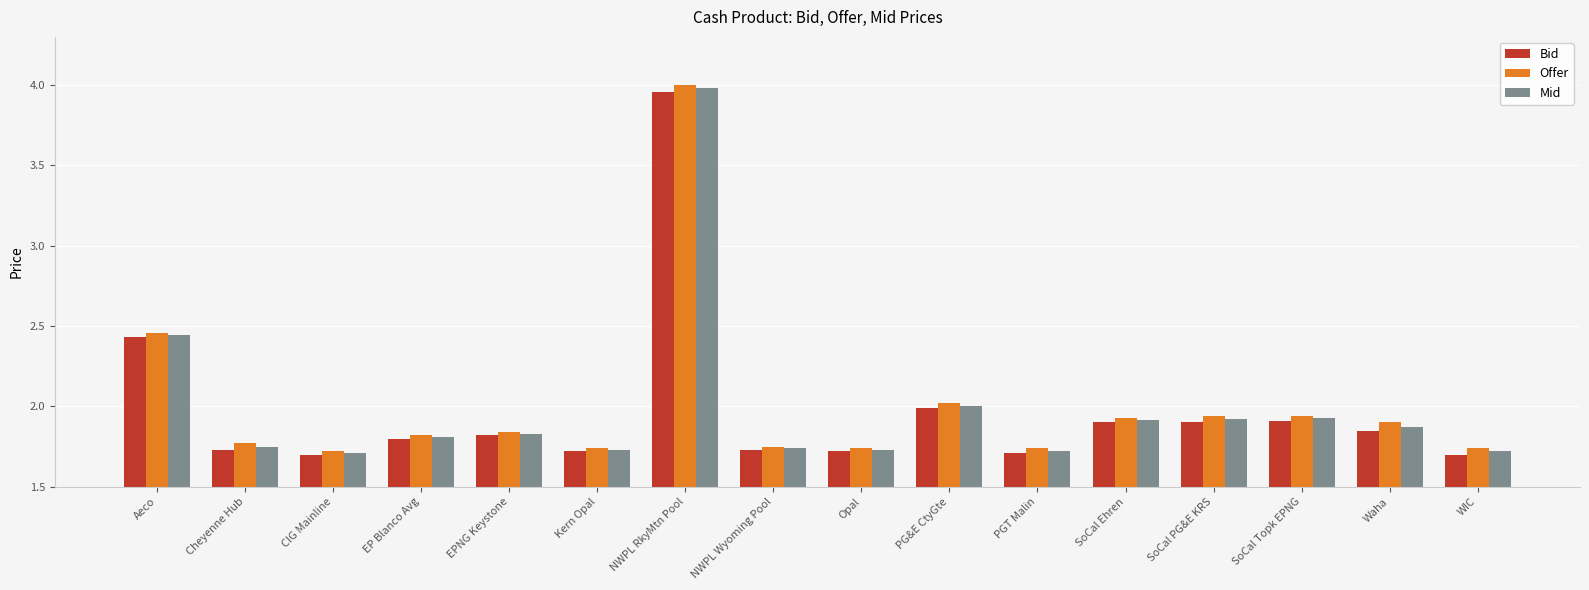

The Mid series shows 5.3 at NWPL RkyMtn Pool. True or false?

False